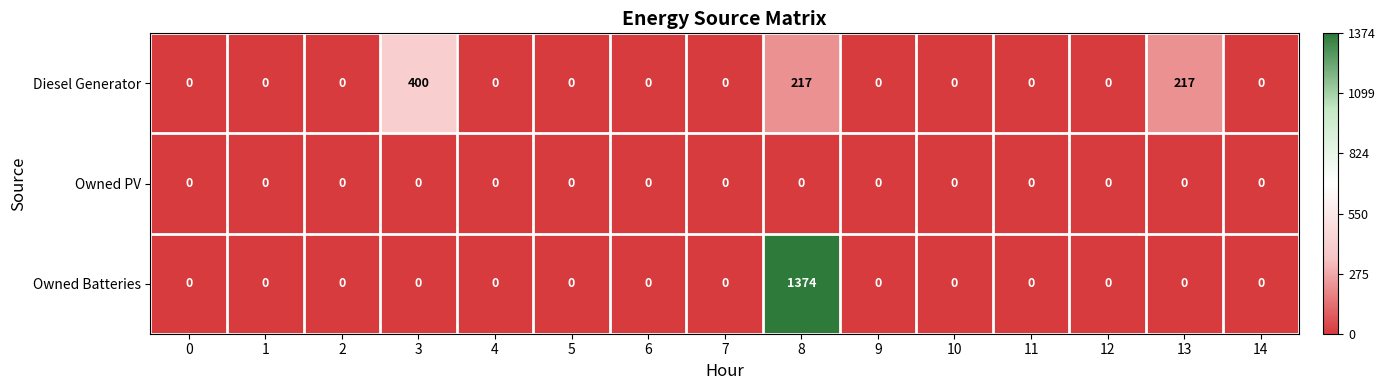

At which category is the sum across all series the highest?

8